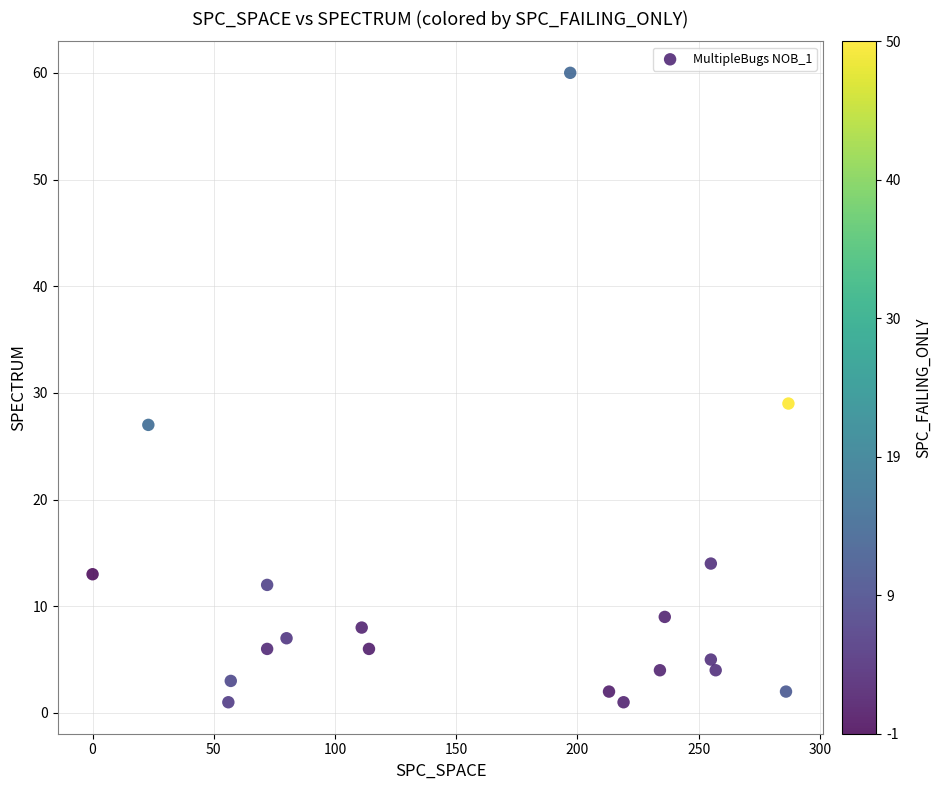

What Y value in the scatter plot is closest to 30?

29